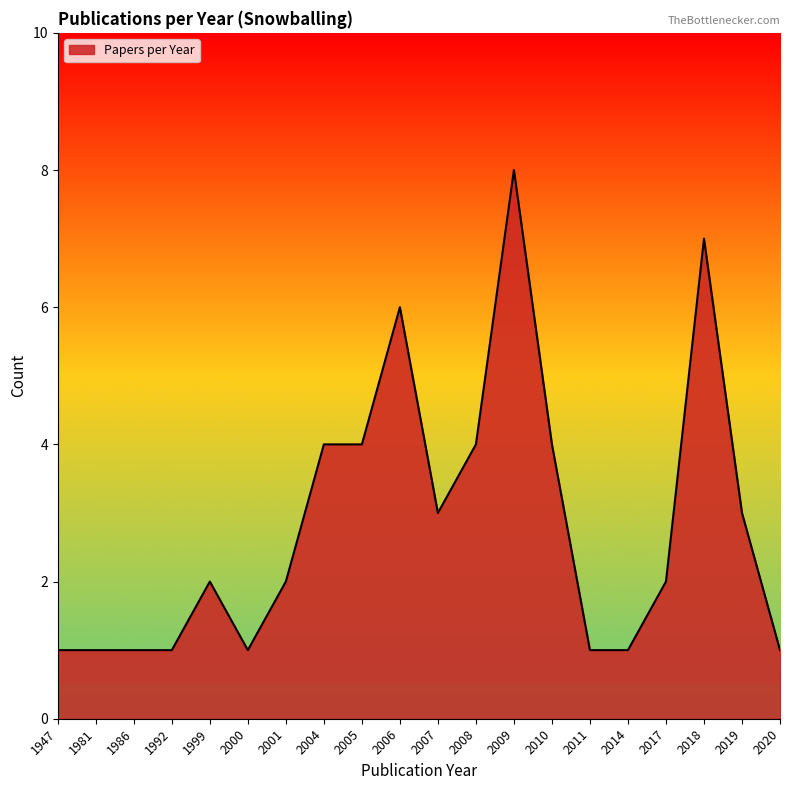

What is the maximum value shown in the chart?

8